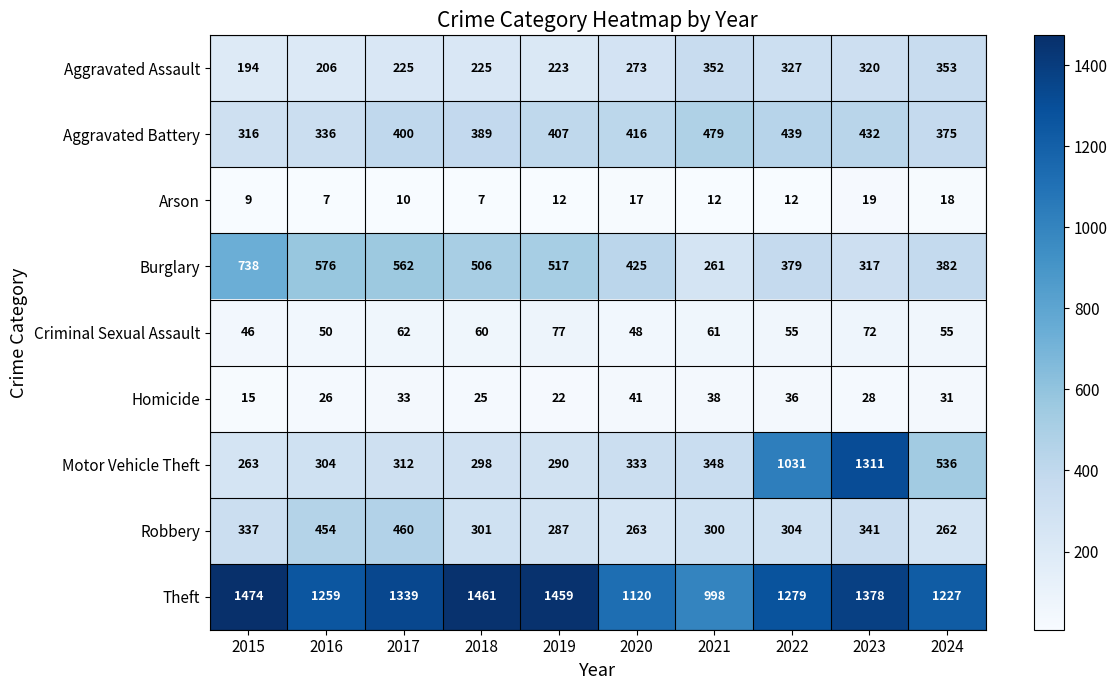

Is it true that Aggravated Assault equals 345 at 2018?

False